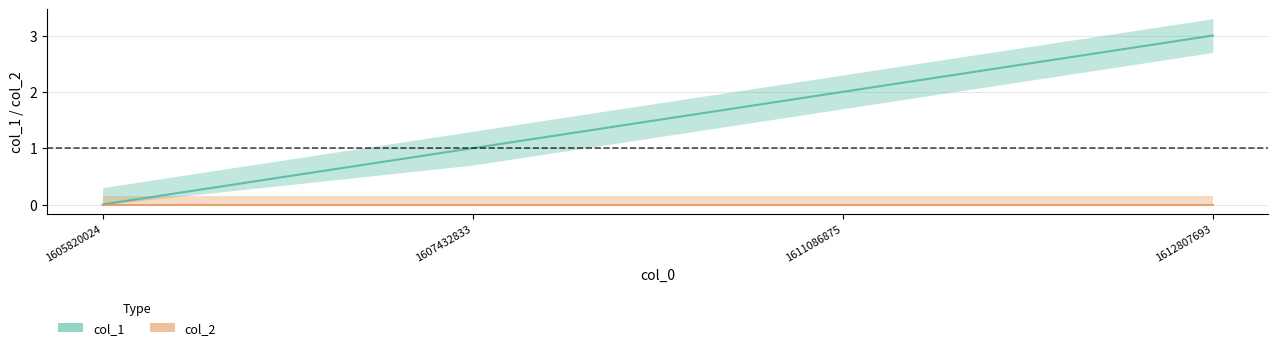

Rank the categories by value from highest to lowest.

1612807693, 1611086875, 1607432833, 1605820024